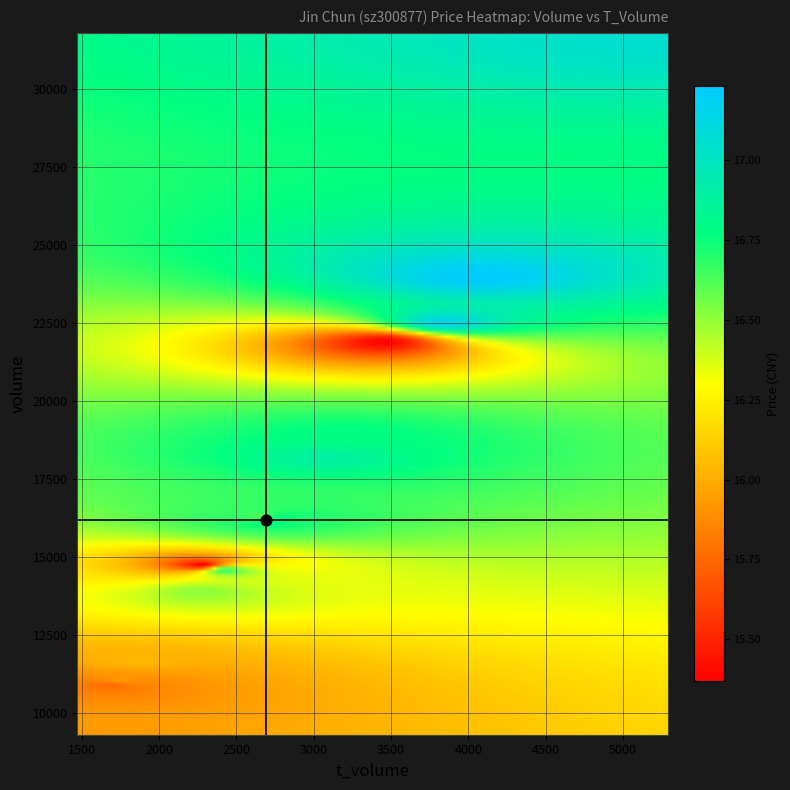

At how many categories does at least one series exceed 19652?

4